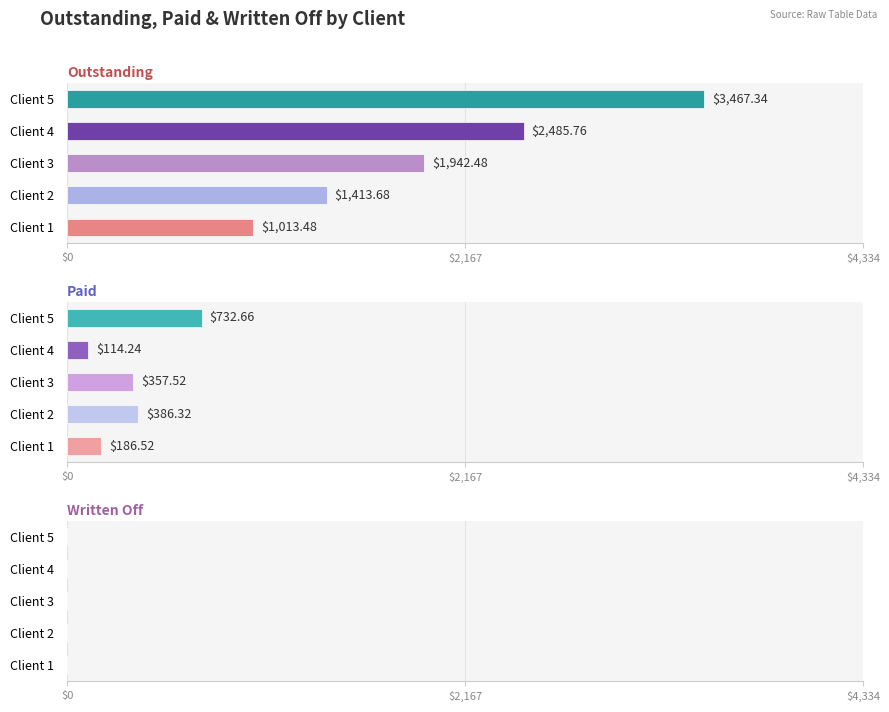

Rank the series by their maximum value, from highest to lowest.

Outstanding, Paid, Written Off